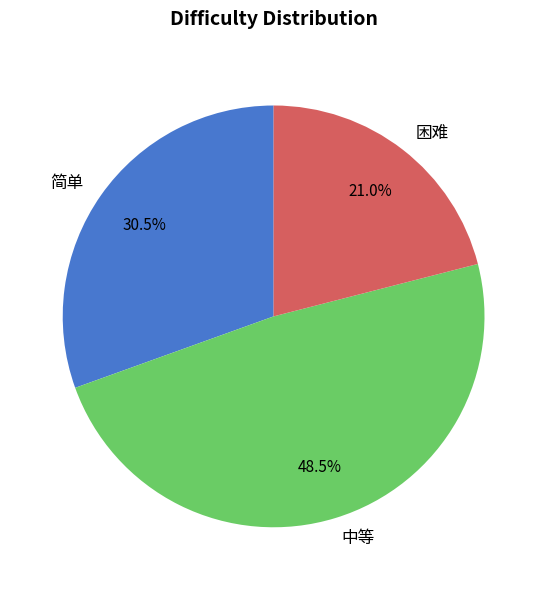

What is the total percentage of 困难 and 中等?

69.5%